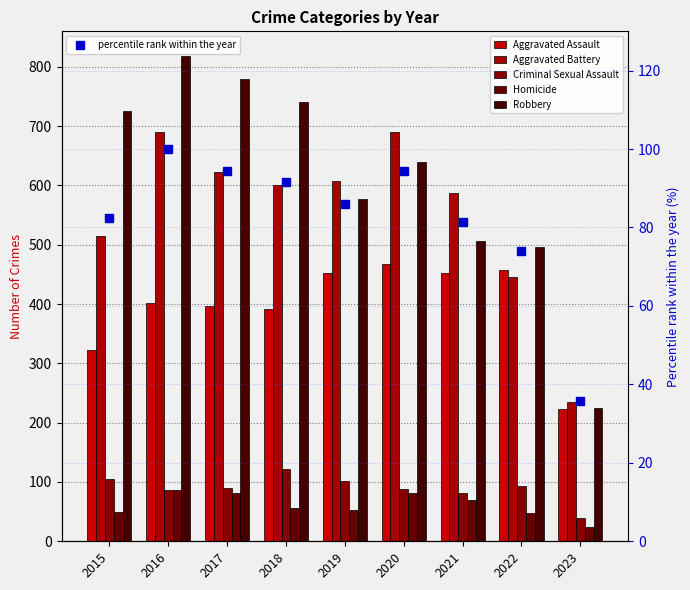

At which category is the sum across all series the highest?

2016